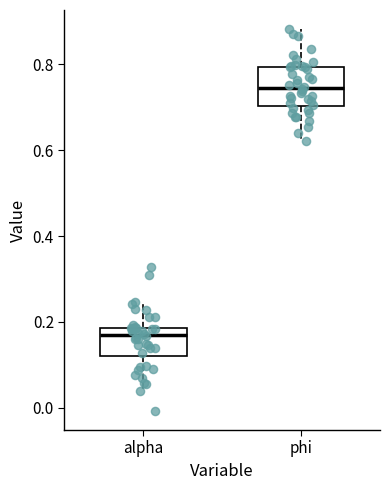

Where is the lower edge of the box for phi on the y-axis? The values are not printed on the chart, so give them approximately, as read against the axis.

0.70